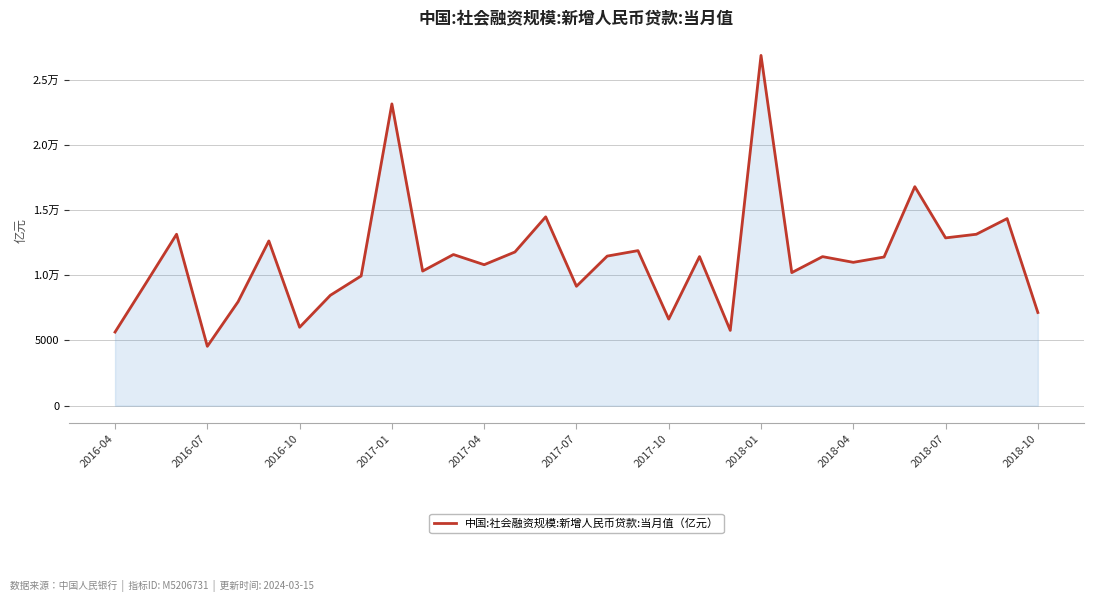

Does the chart have visible grid lines?

Yes